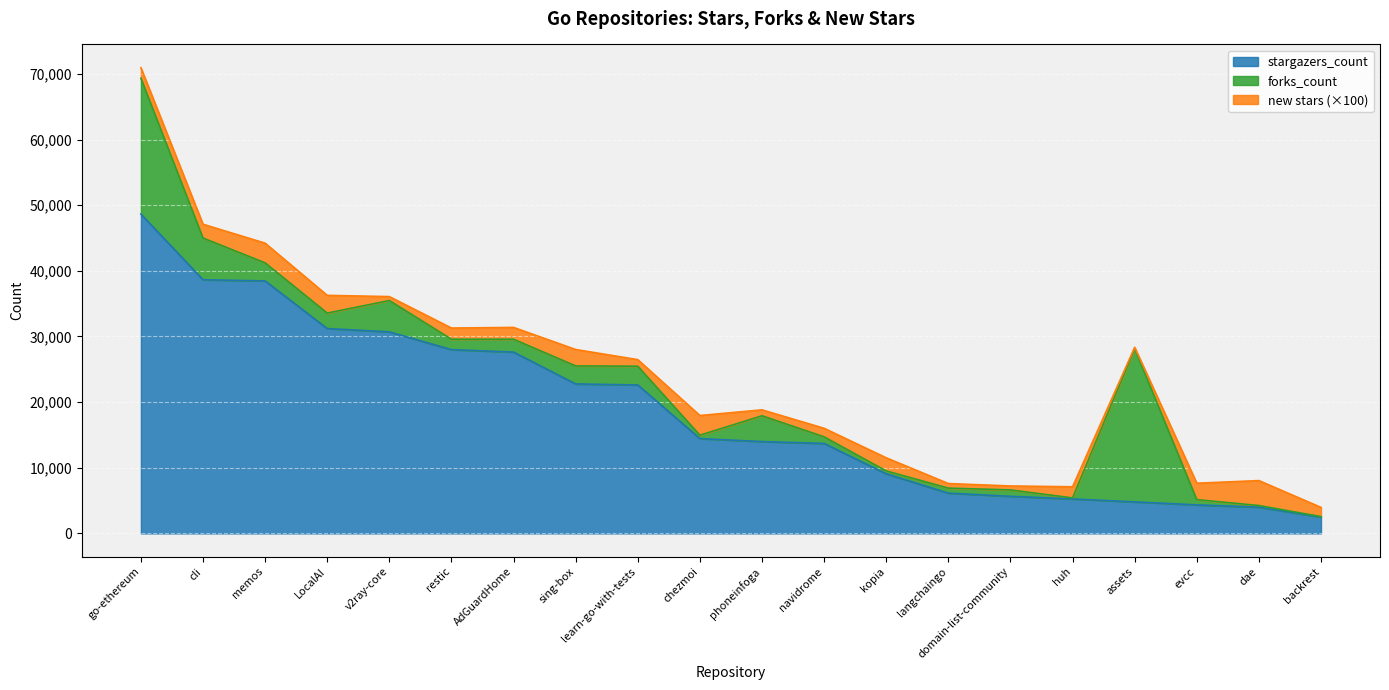

Which has a higher value, phoneinfoga or kopia?

phoneinfoga